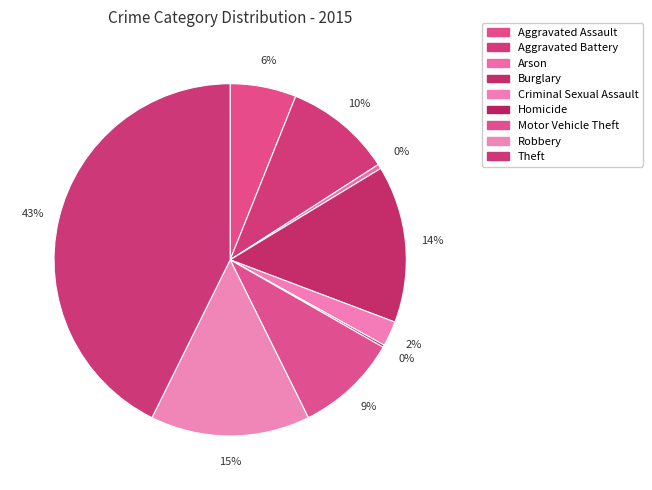

Which has a higher value, Aggravated Battery or Theft?

Theft